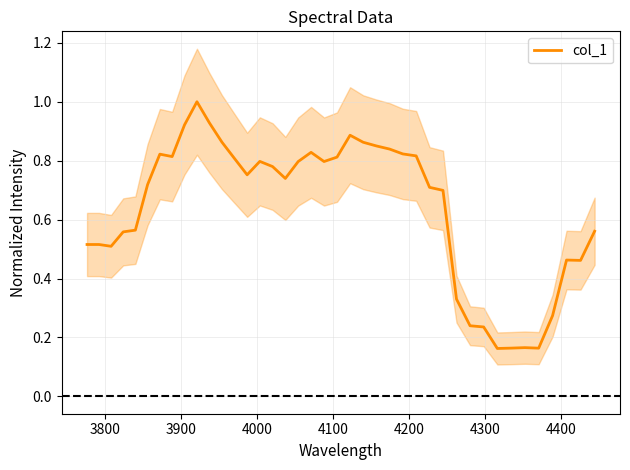

What is the maximum value for col_1?

1.0